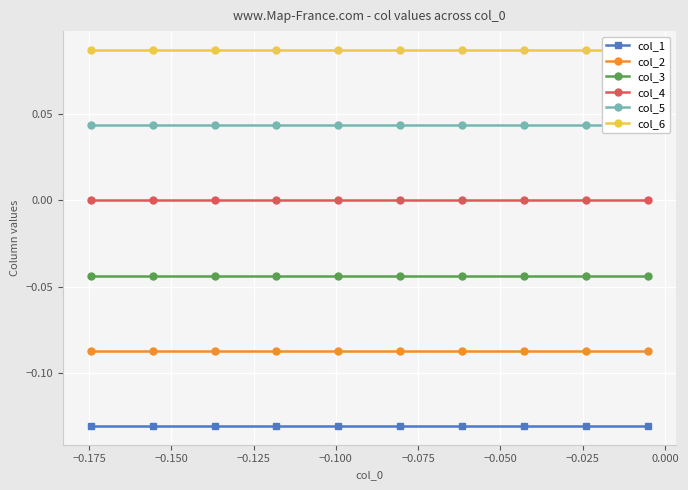

True or false: col_4 and col_1 cross at least once.

False